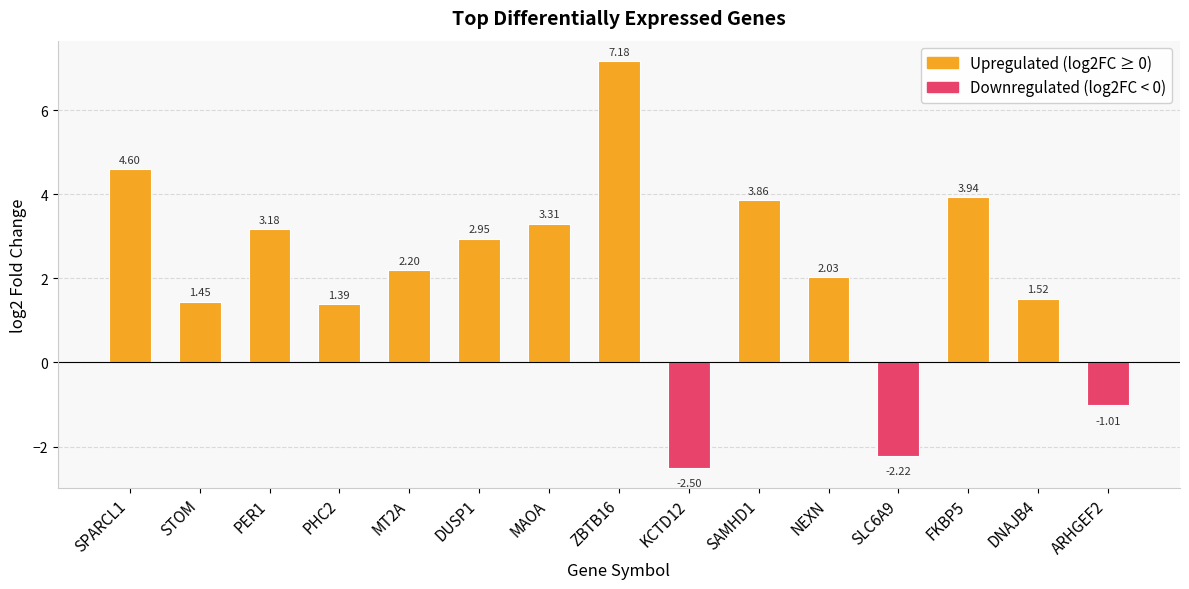

What is the minimum value shown in the chart?

-2.5